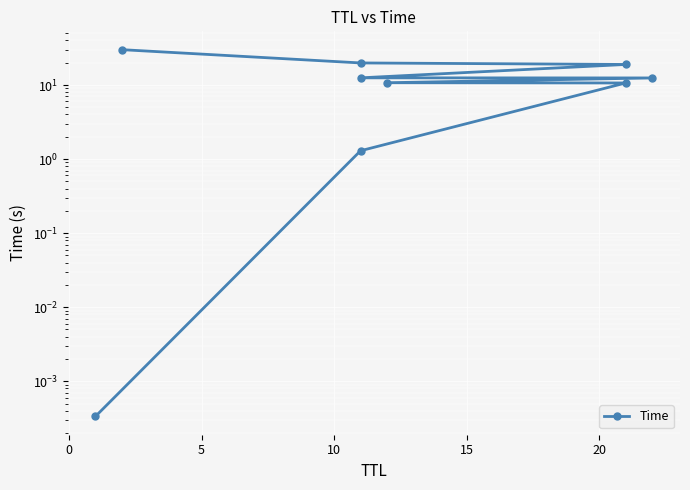

Is it true that the value at 7 is 26.1?

False